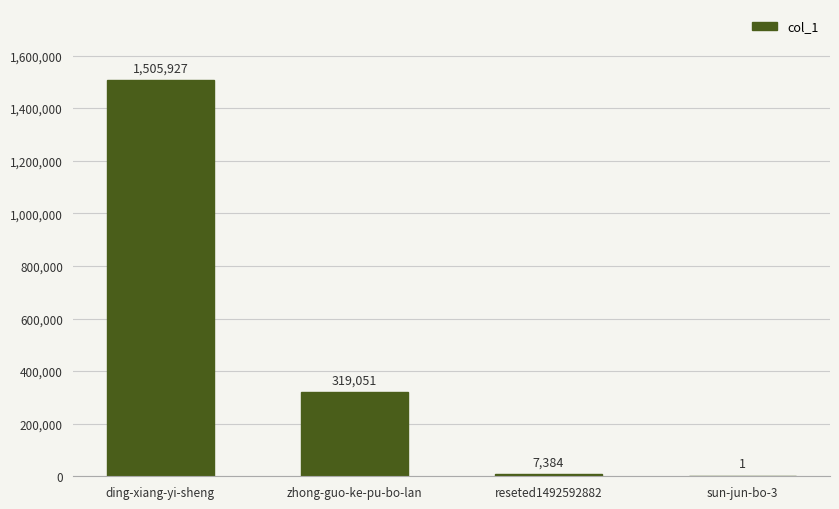

Where does the data first go above 319051?

ding-xiang-yi-sheng